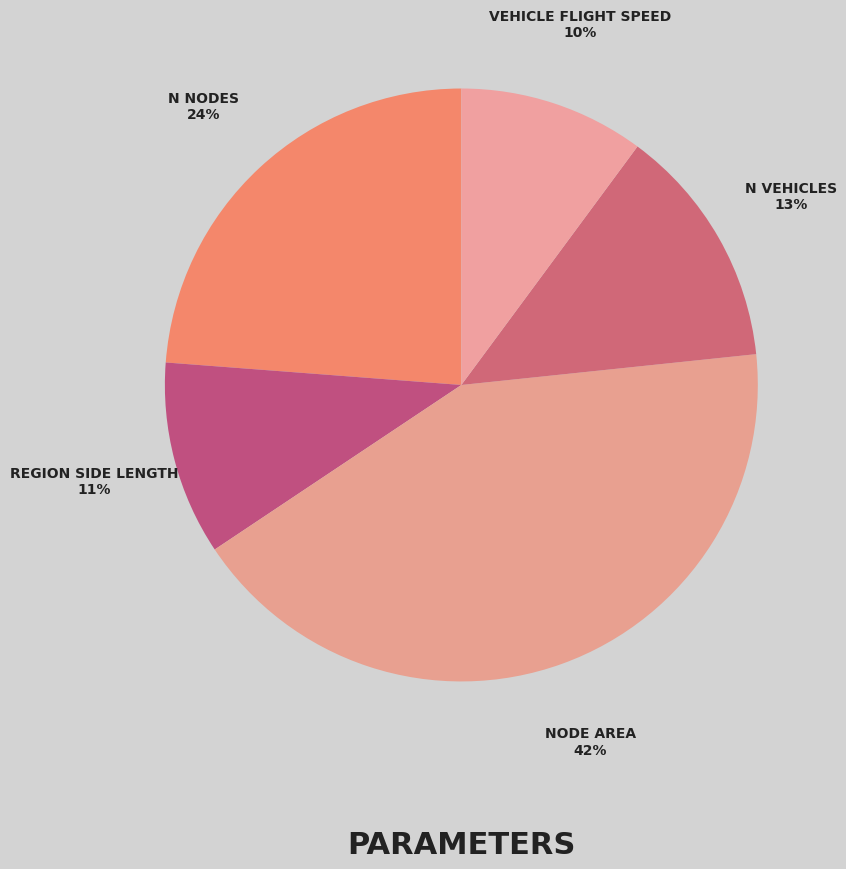

Which category has the biggest portion of the pie?

node_area